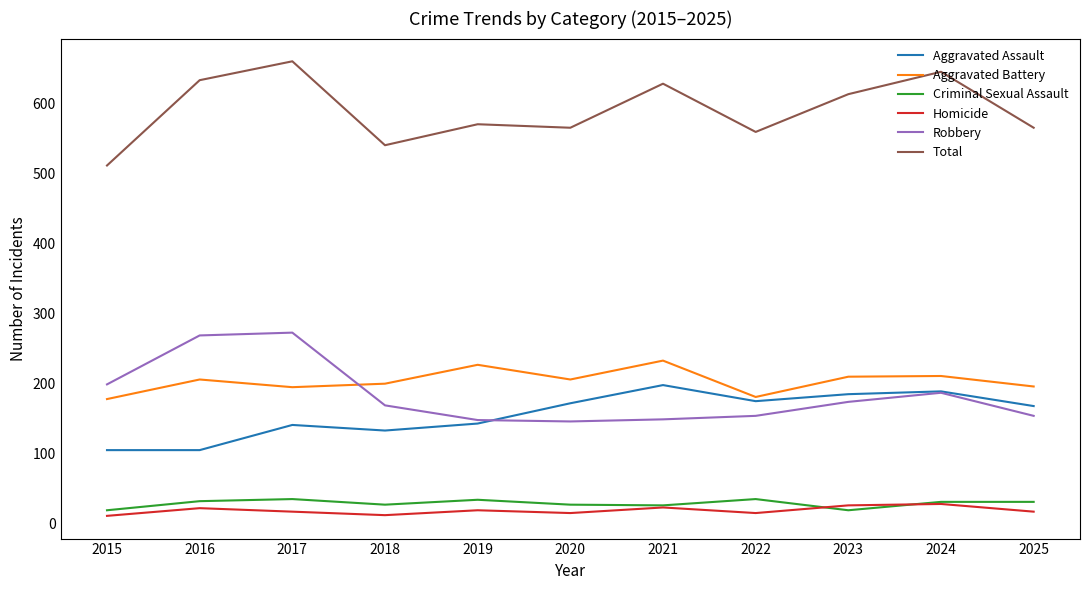

How many times do Aggravated Battery and Robbery cross each other?

1